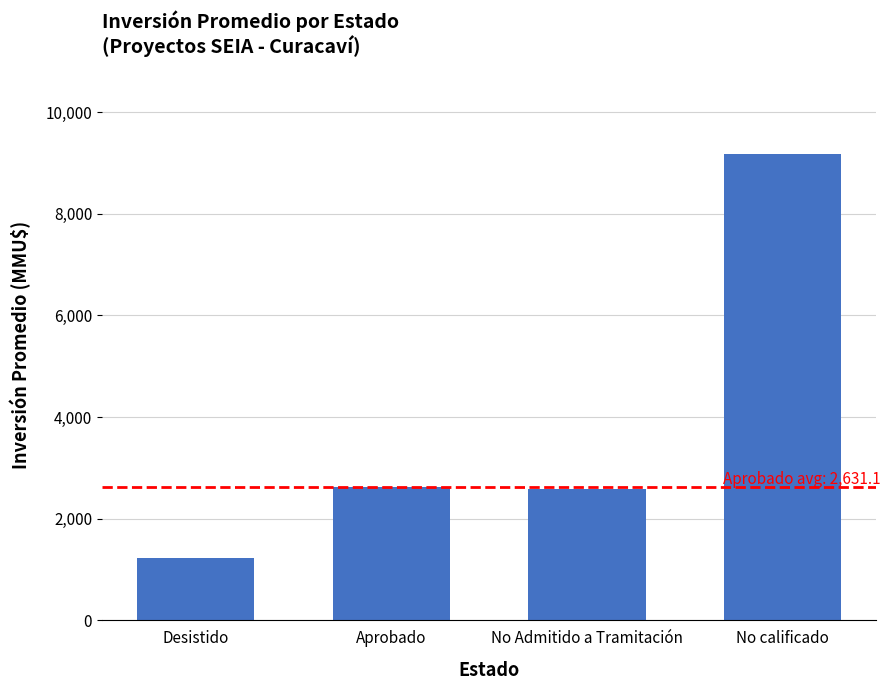

The value at Aprobado is 604.2. True or false?

False